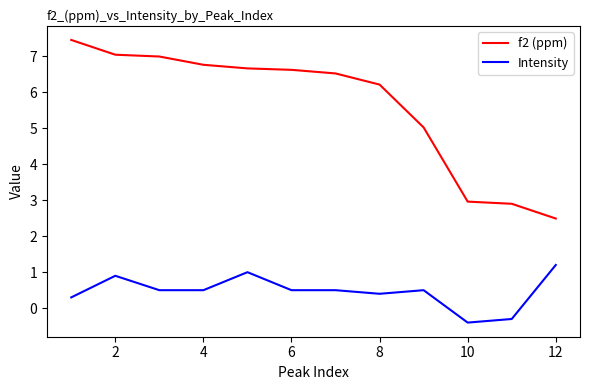

Which series has the largest range (max minus min)?

f2 (ppm)